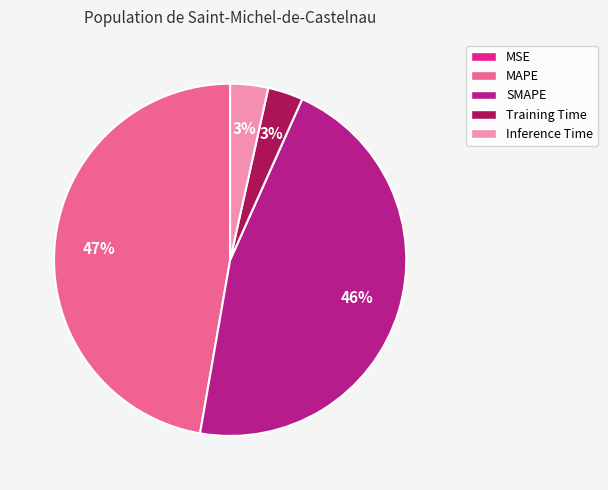

Combined, do Inference Time and MAPE account for over 50%?

Yes